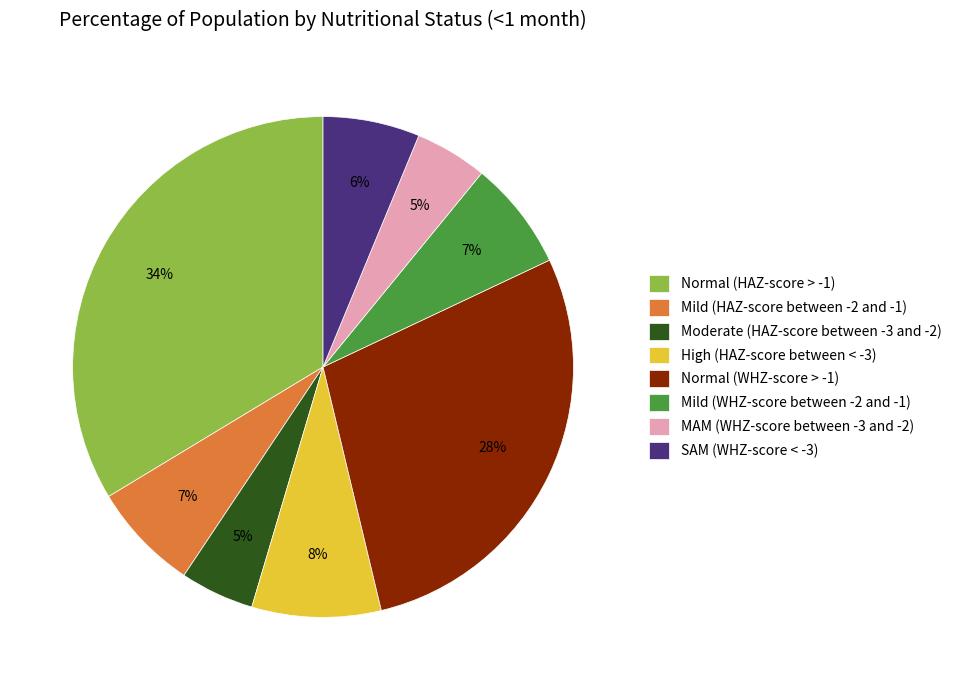

What percentage is the SAM (WHZ-score < -3) slice, to the nearest percent?

6%